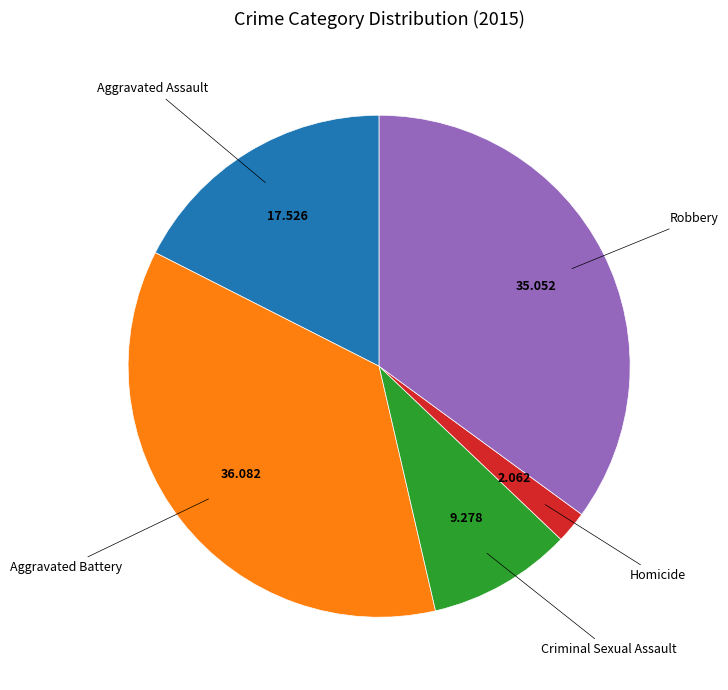

Is there a majority slice in this chart?

No